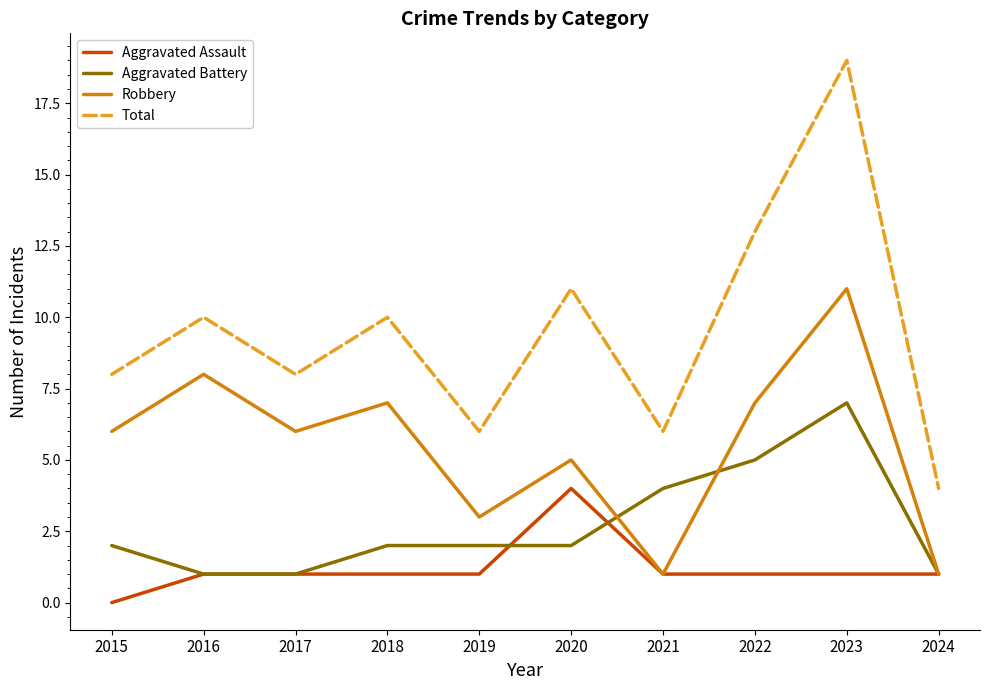

Which series has the largest range (max minus min)?

Total